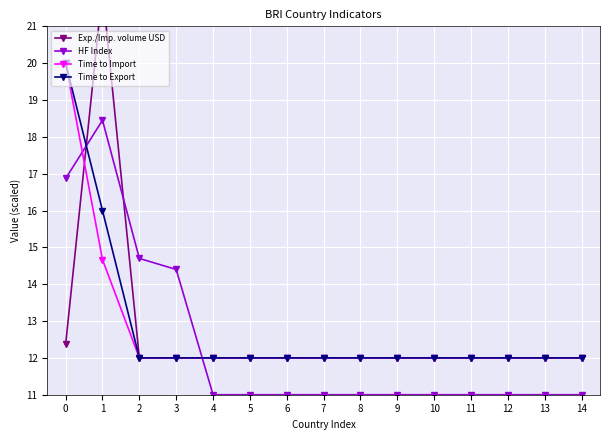

Between 3 and 4, which series saw the biggest shift?

HF Index